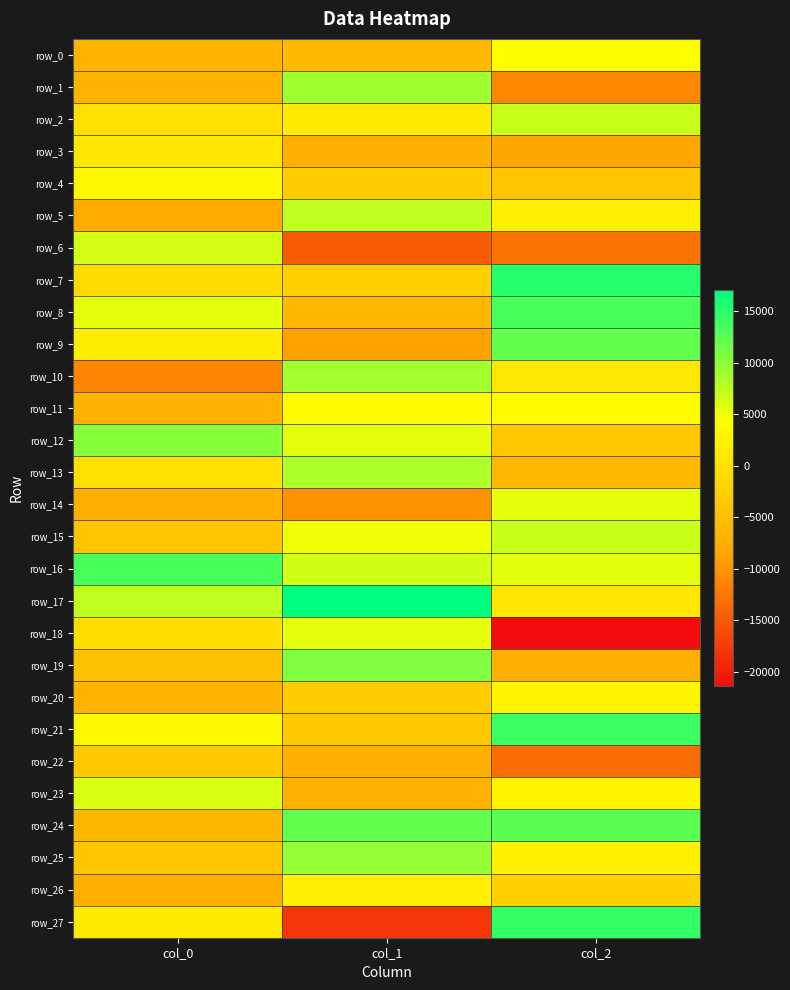

Reading right to left, list all the values displayed in this chart.

row_0: col_2=3996.1	col_1=-5749.3	col_0=-6366.1
row_1: col_2=-10973.7	col_1=8967.5	col_0=-6790.8
row_2: col_2=7018.4	col_1=1494.9	col_0=-185.7
row_3: col_2=-8418.5	col_1=-6920.0	col_0=789.4
row_4: col_2=-4196.2	col_1=-3045.9	col_0=3500.4
row_5: col_2=2028.7	col_1=7345.3	col_0=-7725.8
row_6: col_2=-12835.8	col_1=-14574.0	col_0=6442.3
row_7: col_2=15121.2	col_1=-2432.8	col_0=-881.9
row_8: col_2=13378.9	col_1=-5830.6	col_0=5460.8
row_9: col_2=12033.5	col_1=-8844.5	col_0=1716.4
row_10: col_2=991.5	col_1=8837.8	col_0=-11327.5
row_11: col_2=3763.8	col_1=3596.1	col_0=-6773.5
row_12: col_2=-3711.5	col_1=5612.9	col_0=10169.6
row_13: col_2=-5721.7	col_1=8298.0	col_0=-122.9
row_14: col_2=5552.0	col_1=-10185.7	col_0=-7233.6
row_15: col_2=6933.5	col_1=4919.9	col_0=-4122.8
row_16: col_2=5672.4	col_1=6521.3	col_0=13328.6
row_17: col_2=770.0	col_1=17047.0	col_0=7411.1
row_18: col_2=-21395.5	col_1=5472.9	col_0=-427.3
row_19: col_2=-7219.0	col_1=10536.4	col_0=-4498.4
row_20: col_2=2778.1	col_1=-2821.3	col_0=-6236.9
row_21: col_2=13993.1	col_1=-3511.5	col_0=3449.1
row_22: col_2=-13240.9	col_1=-6945.9	col_0=-3524.5
row_23: col_2=2639.3	col_1=-6755.6	col_0=6046.2
row_24: col_2=12425.5	col_1=12053.7	col_0=-5892.2
row_25: col_2=2426.3	col_1=9497.7	col_0=-3950.9
row_26: col_2=-2364.6	col_1=1991.2	col_0=-7240.0
row_27: col_2=14461.6	col_1=-17814.8	col_0=1395.3